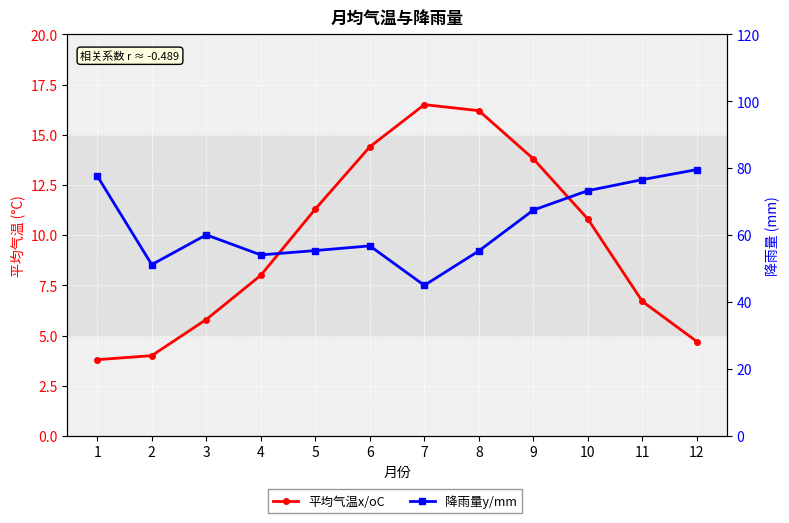

Which series has the largest range (max minus min)?

降雨量y/mm